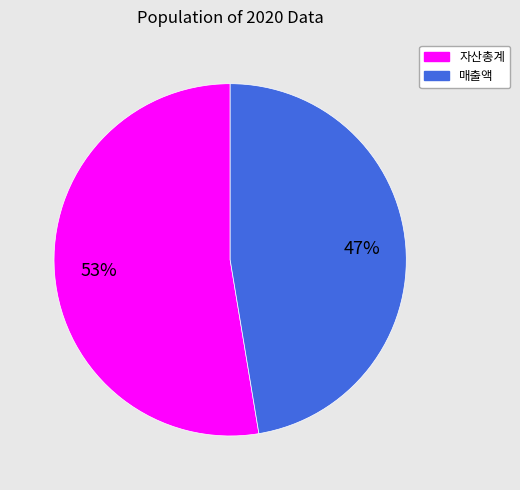

To the nearest percent, what is the average slice percentage?

50%